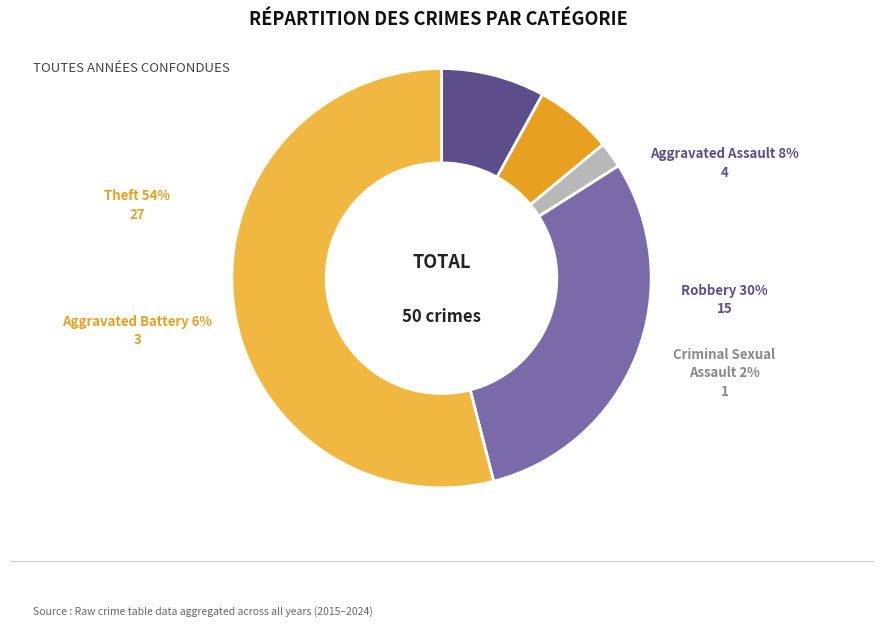

Does any single category account for the majority?

Yes